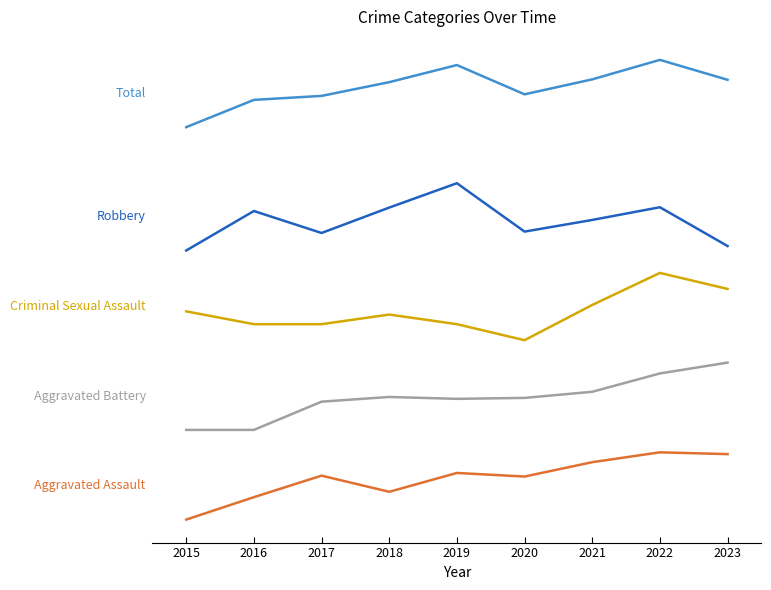

What is the total value across all series at 2015?

855.7